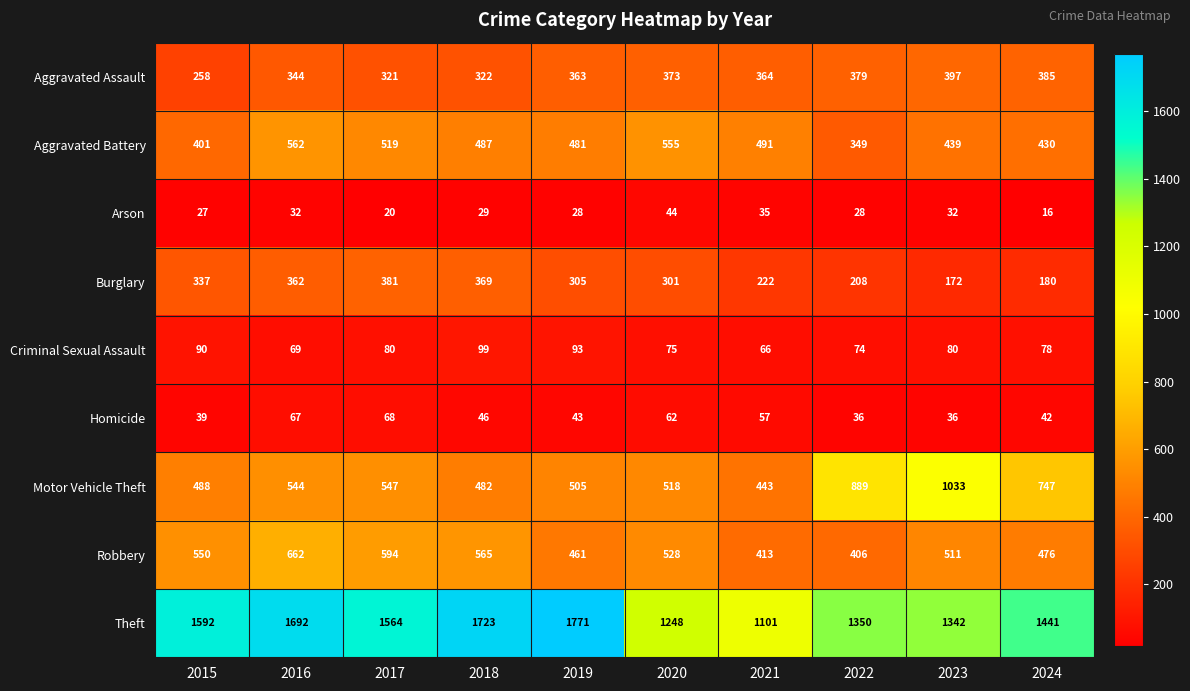

List the series in order of their peak value, highest first.

Theft, Motor Vehicle Theft, Robbery, Aggravated Battery, Aggravated Assault, Burglary, Criminal Sexual Assault, Homicide, Arson